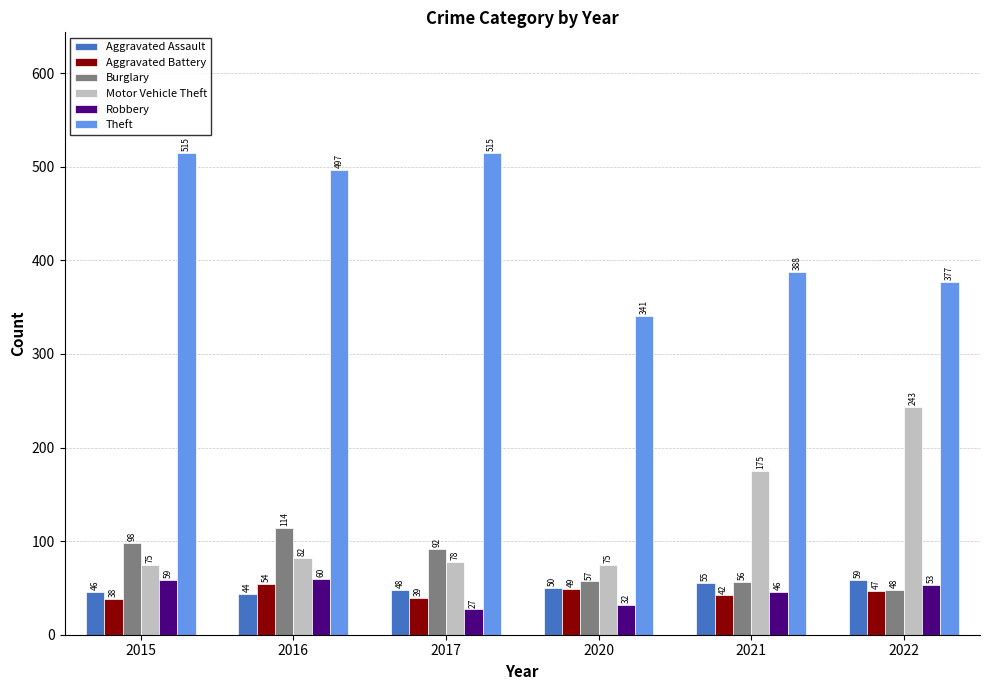

What is the value of the Burglary bar at the 4th from the left?

57